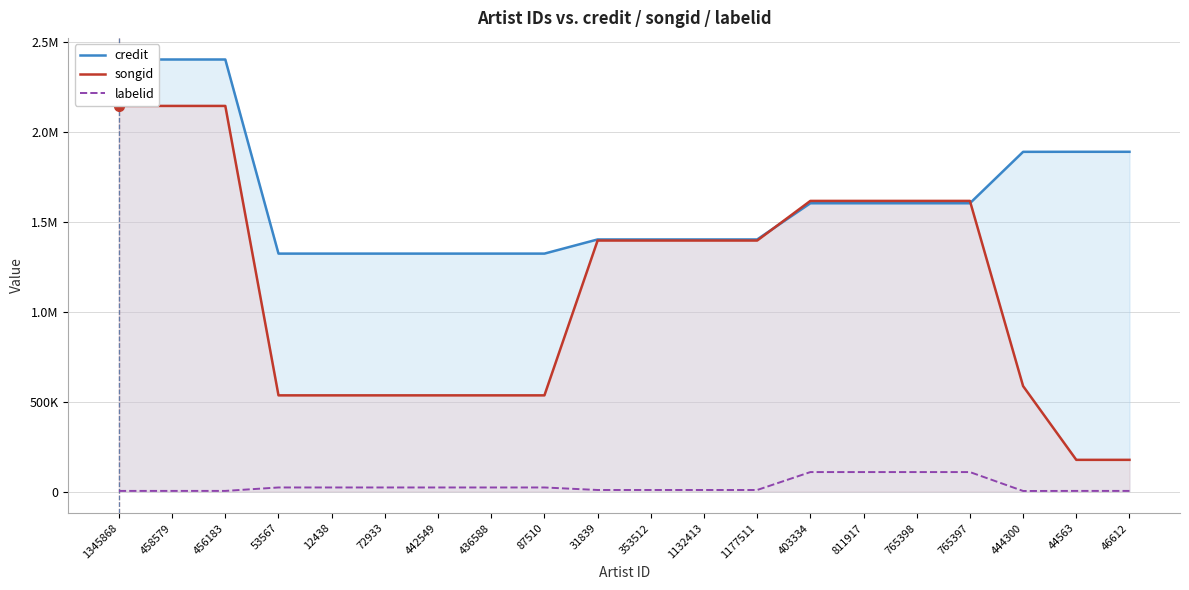

Between 1177511 and 44563, which is larger?

44563